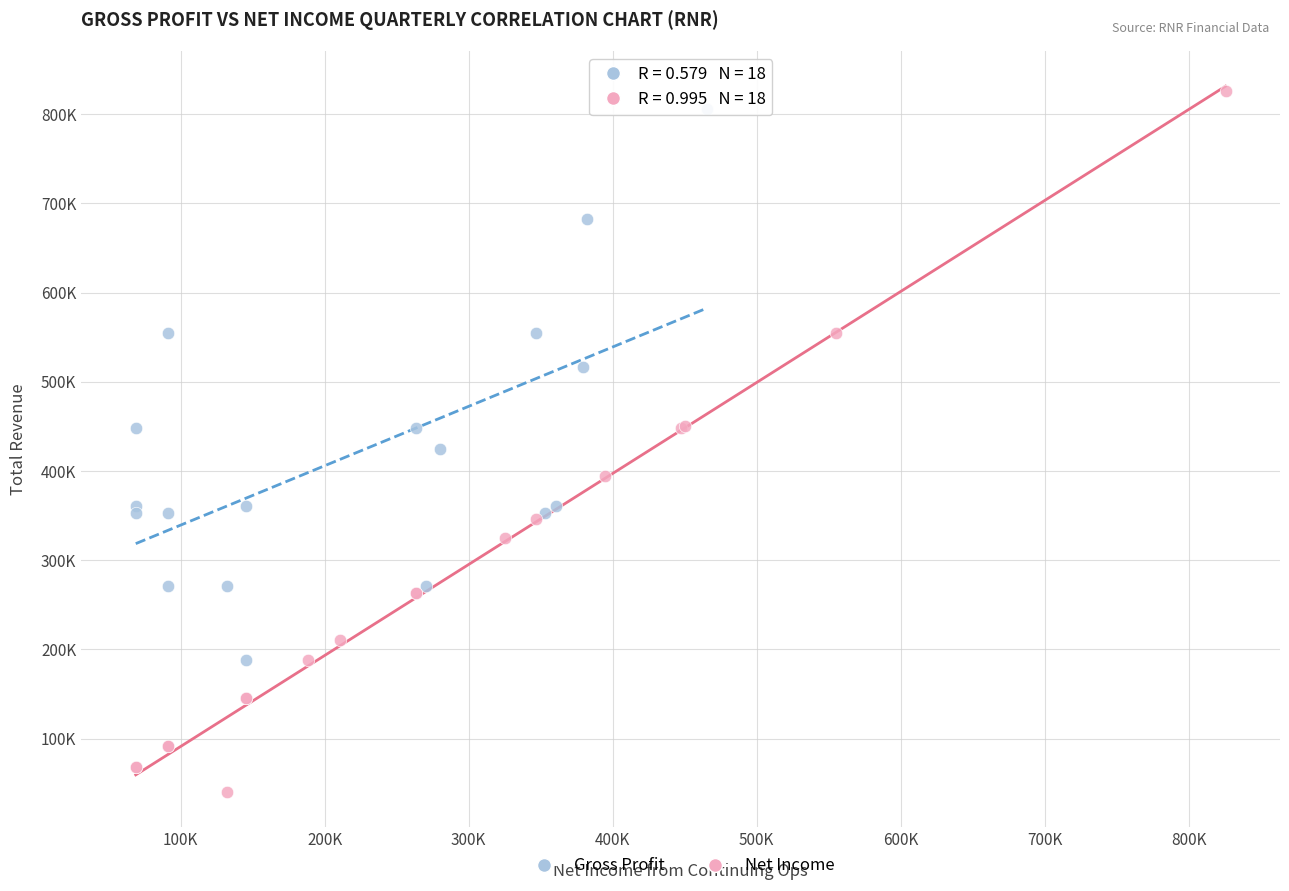

What are all the series names shown in the legend?

Gross Profit, Net Income